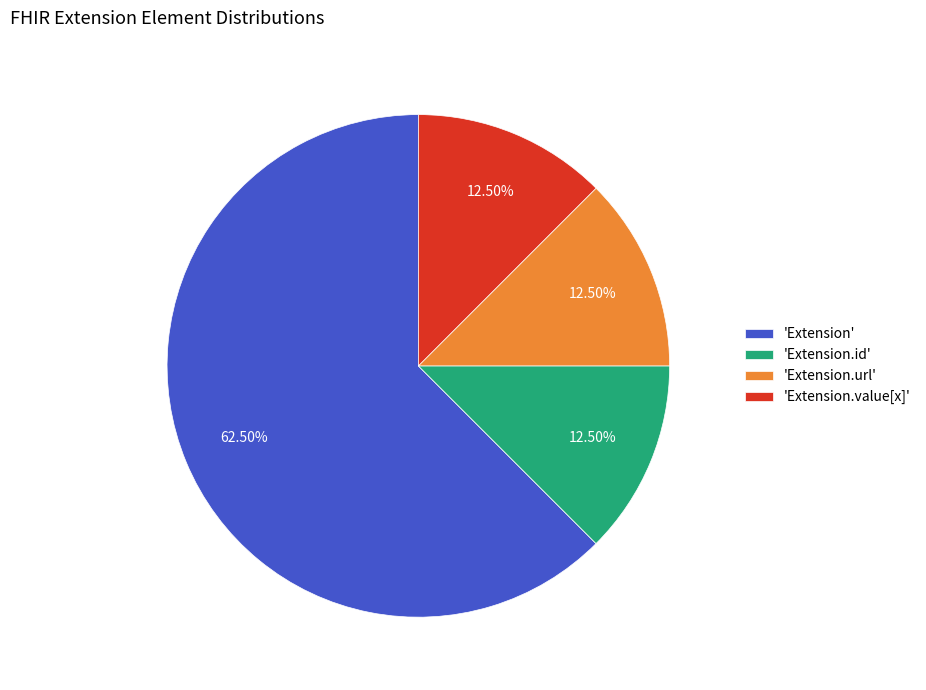

Combined, do 'Extension.id' and 'Extension.url' account for over 50%?

No